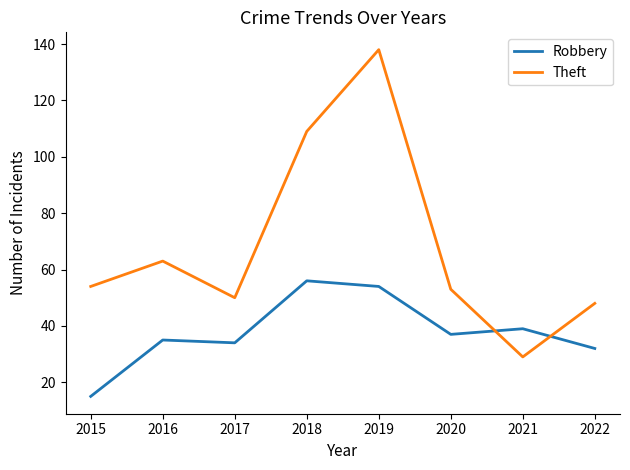

What are all the series names shown in the legend?

Robbery, Theft